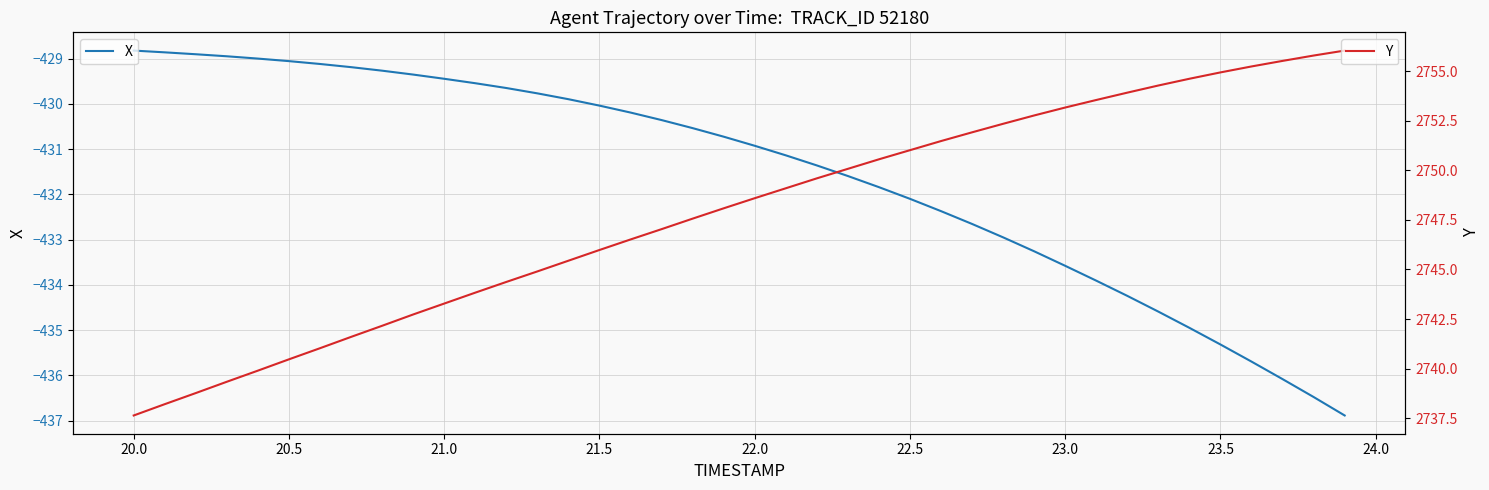

What is the minimum value shown in the chart?

-436.9